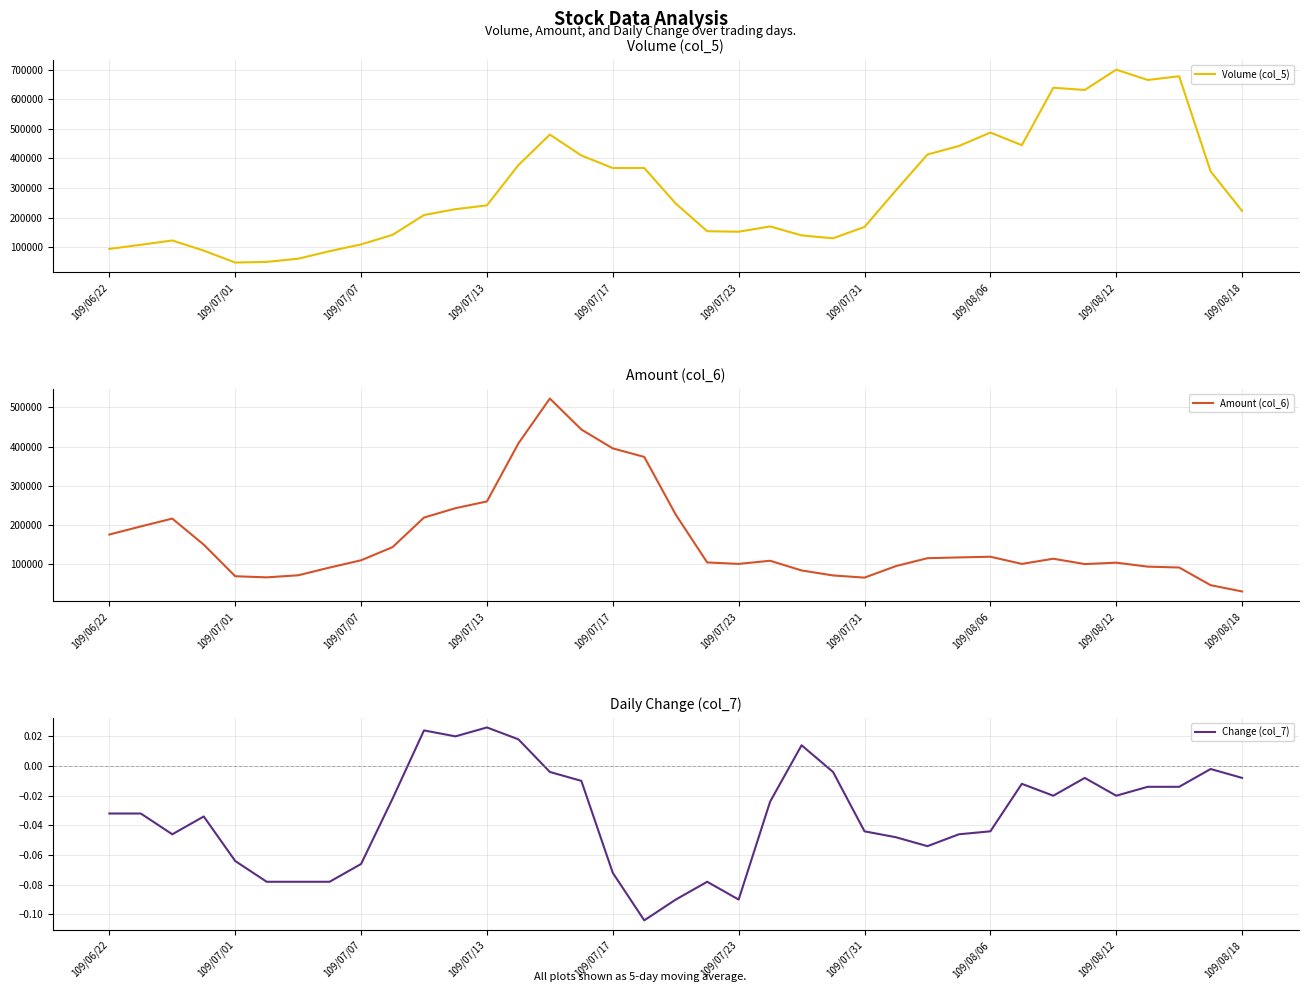

At which label is Volume (col_5) closest to 374200?

13